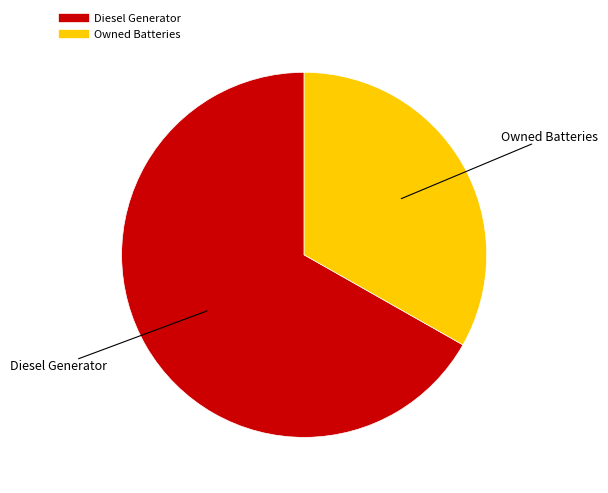

How many segments does this pie chart have?

2